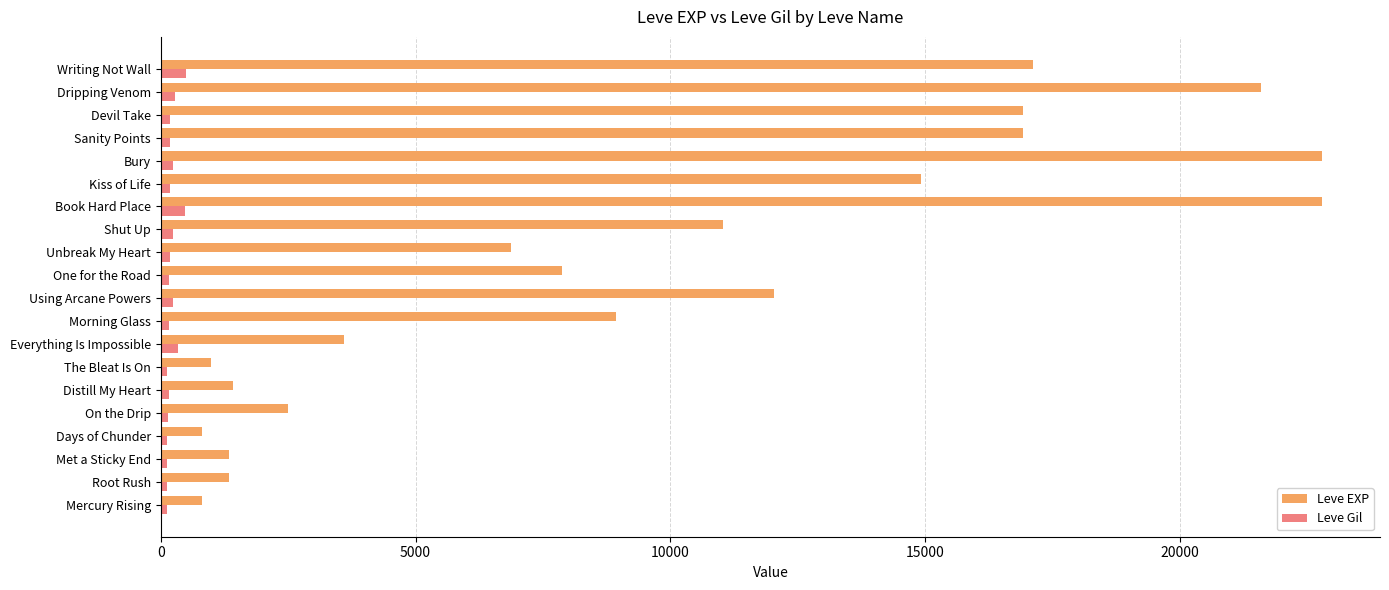

Which series has the largest total across all categories?

Leve EXP